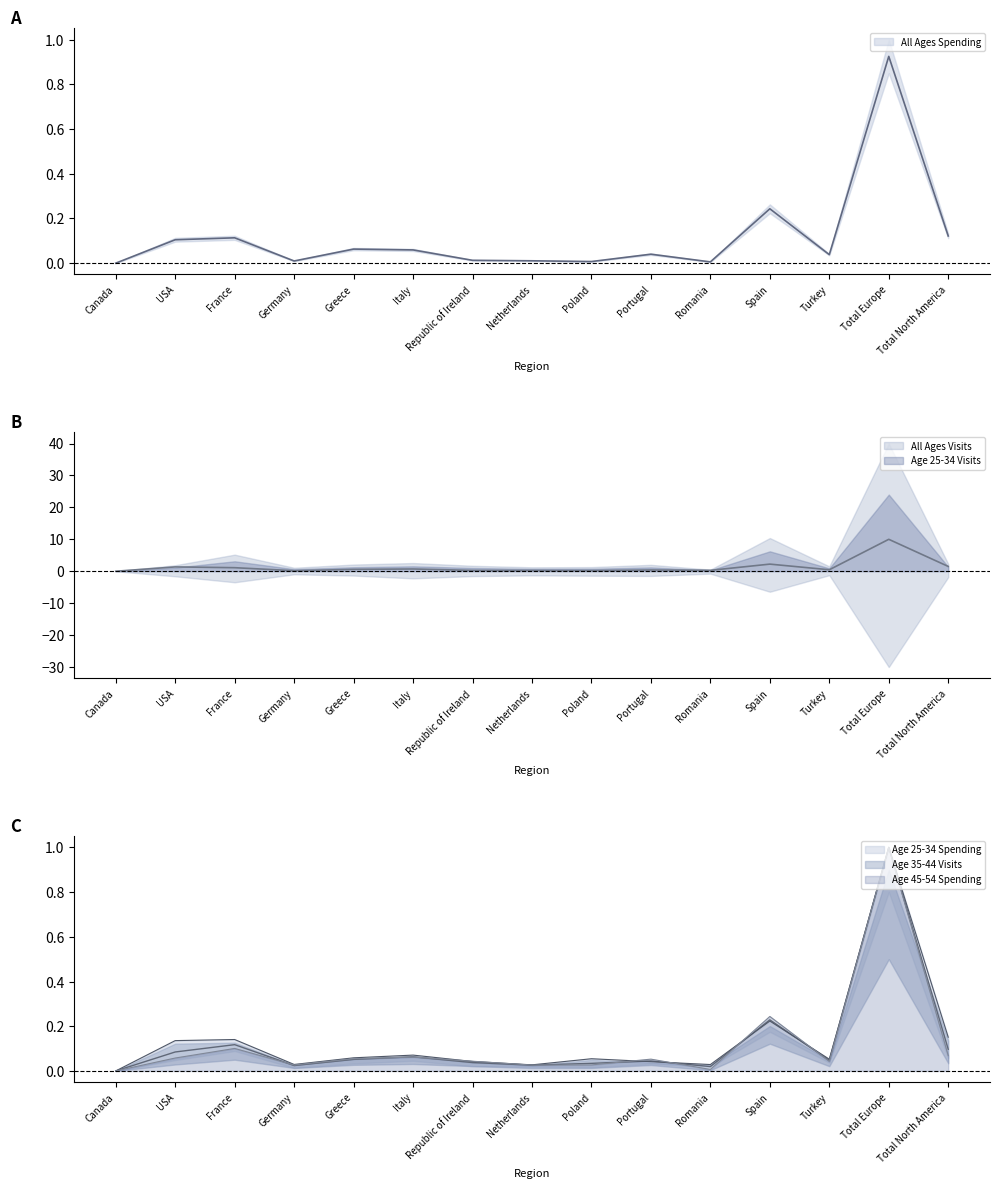

True or false: Age 25-34 Spending and All Ages Spending cross at least once.

False